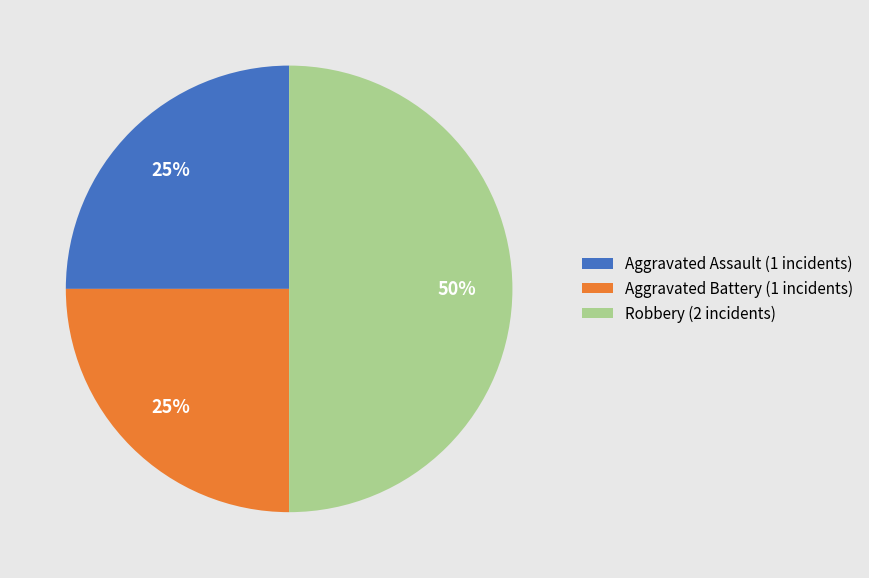

Count the number of slices in the pie.

3